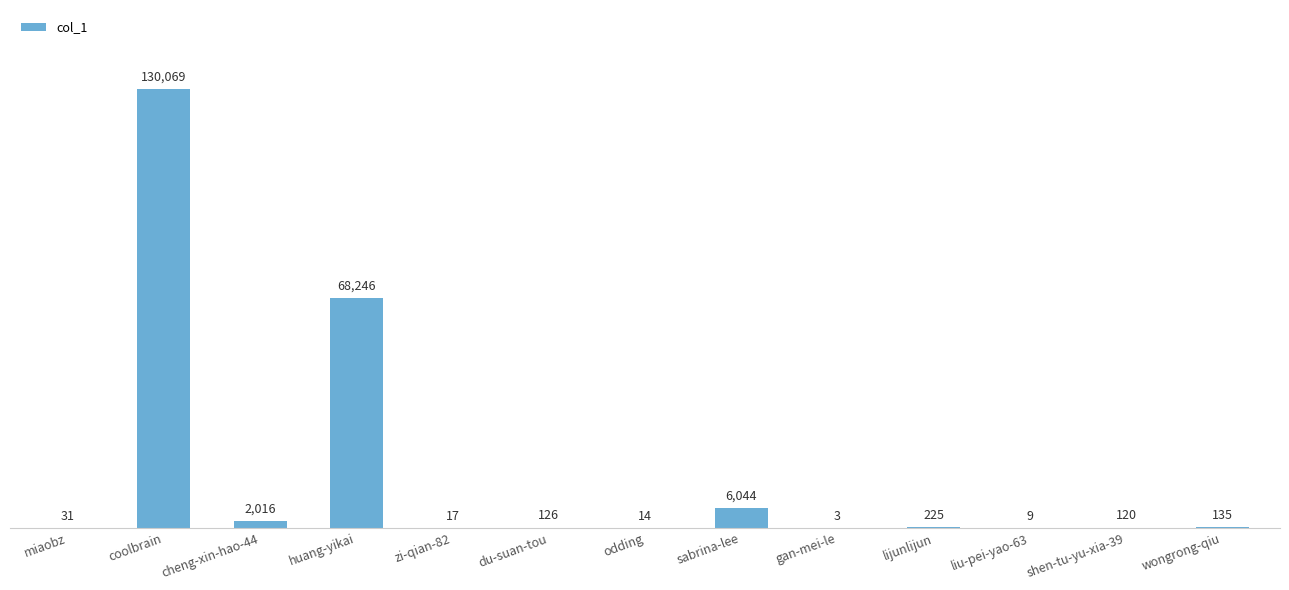

What is the approximate value at sabrina-lee, to the nearest 10?

6040